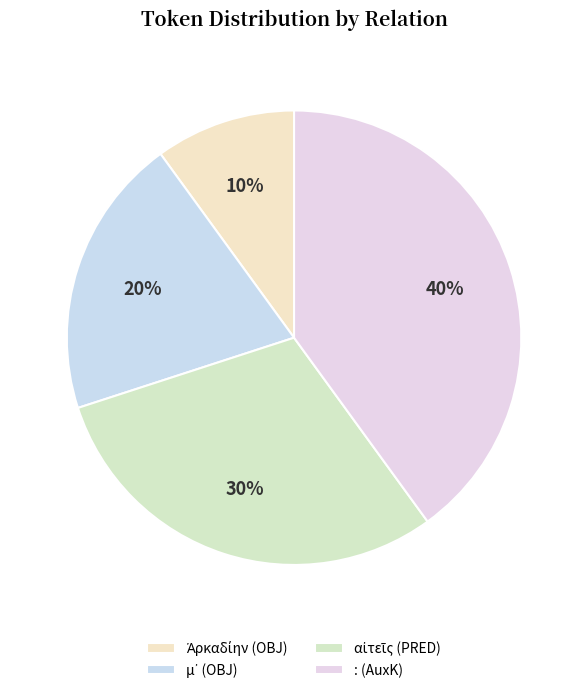

How many slices are in this pie chart?

4